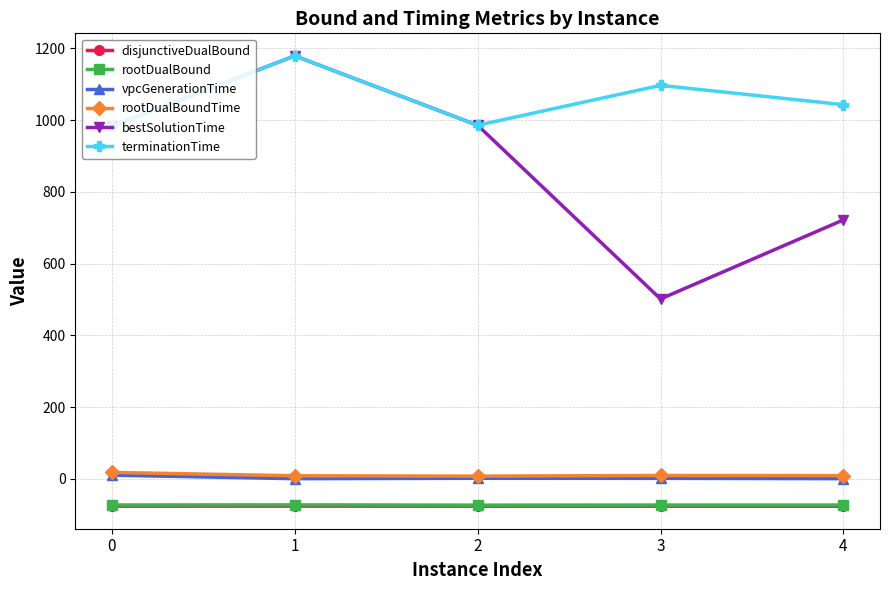

How many distinct data groups are displayed?

6